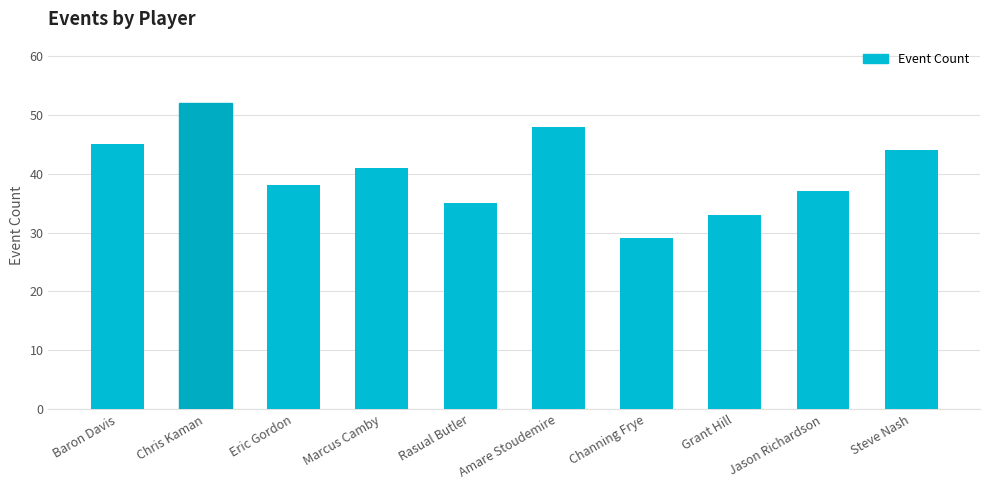

True or false: the data shows 42 at Channing Frye.

False